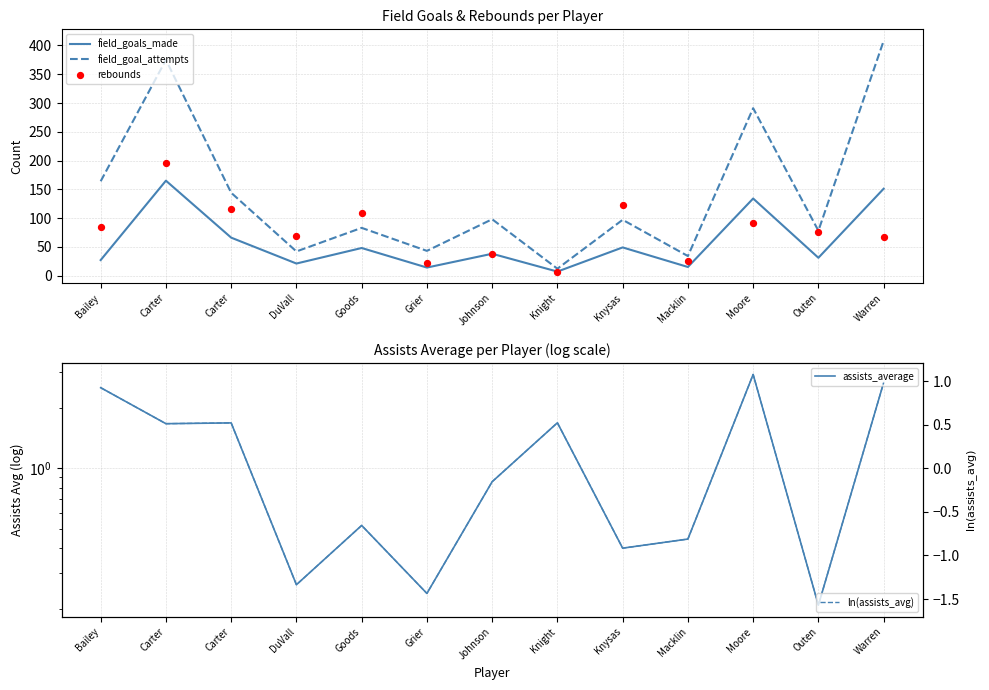

At how many categories does at least one series exceed 247?

3